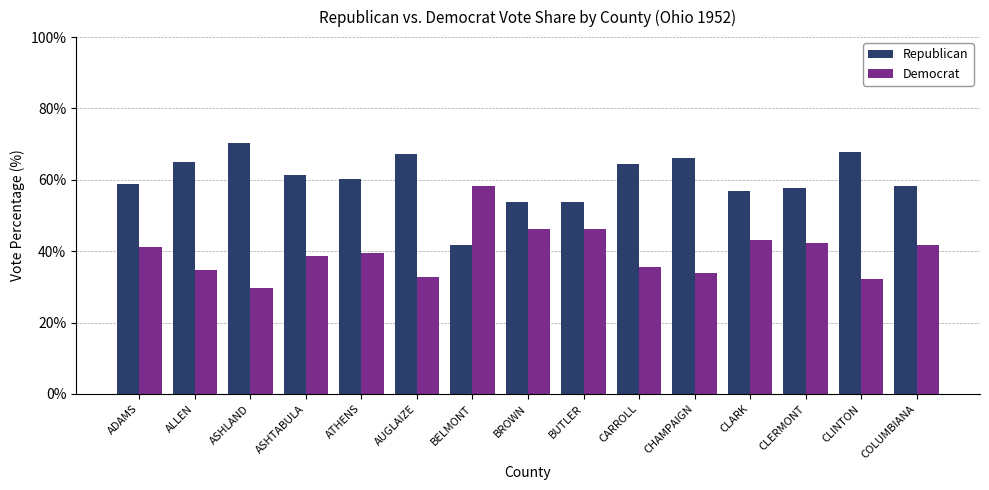

Rank the series by their average value, from lowest to highest.

Democrat, Republican